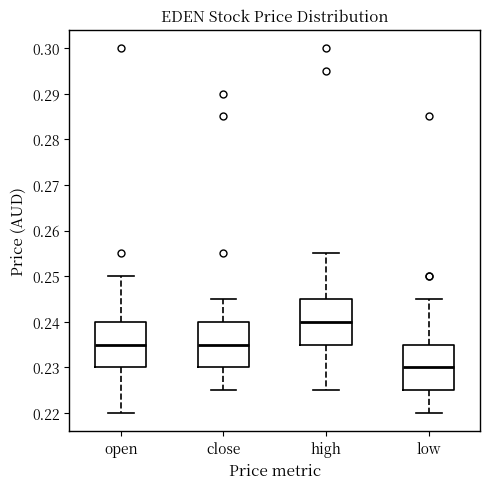

Reading left to right, read every box against the y-axis: the position of its median line, the range the box covers, and the ends of its whiskers. The values are not printed on the chart, so give them approximately, as read against the axis.

open: median 0.235, box 0.230 to 0.240, whiskers 0.220 to 0.250
close: median 0.235, box 0.230 to 0.240, whiskers 0.225 to 0.245
high: median 0.240, box 0.235 to 0.245, whiskers 0.225 to 0.255
low: median 0.230, box 0.225 to 0.235, whiskers 0.220 to 0.245